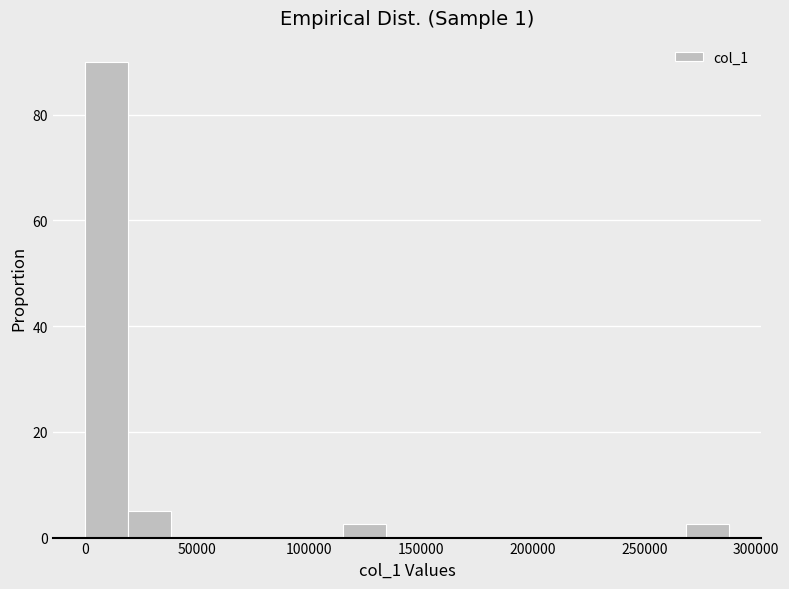

Read against the x-axis, roughly where is the centre of the tallest bar?

10000